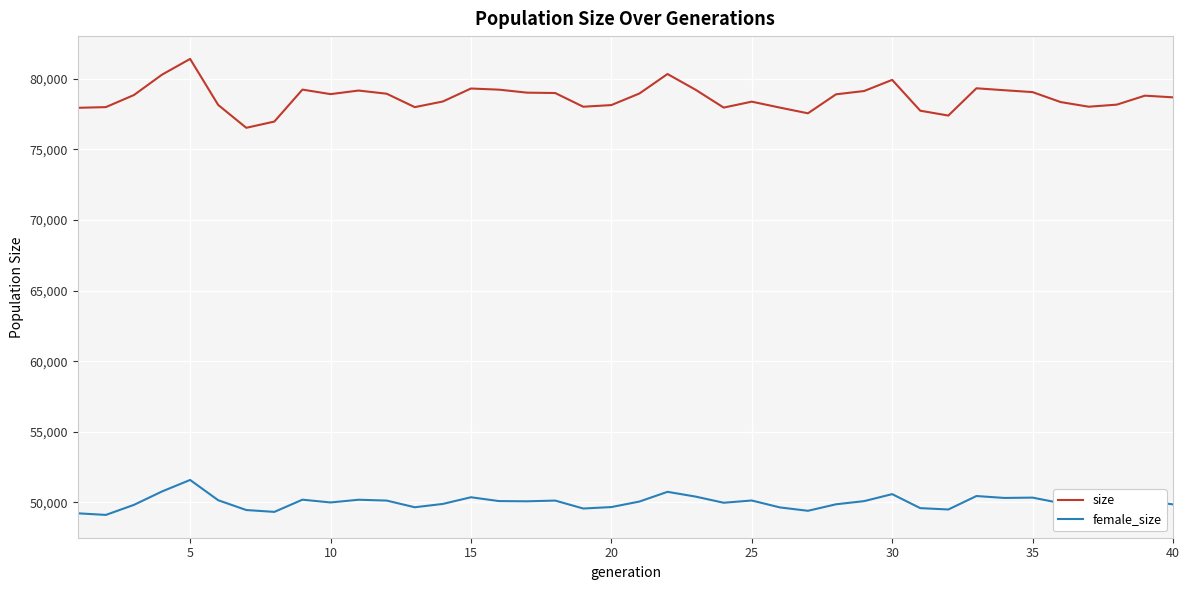

What is the difference between the maximum and minimum values in the female_size series?

2477